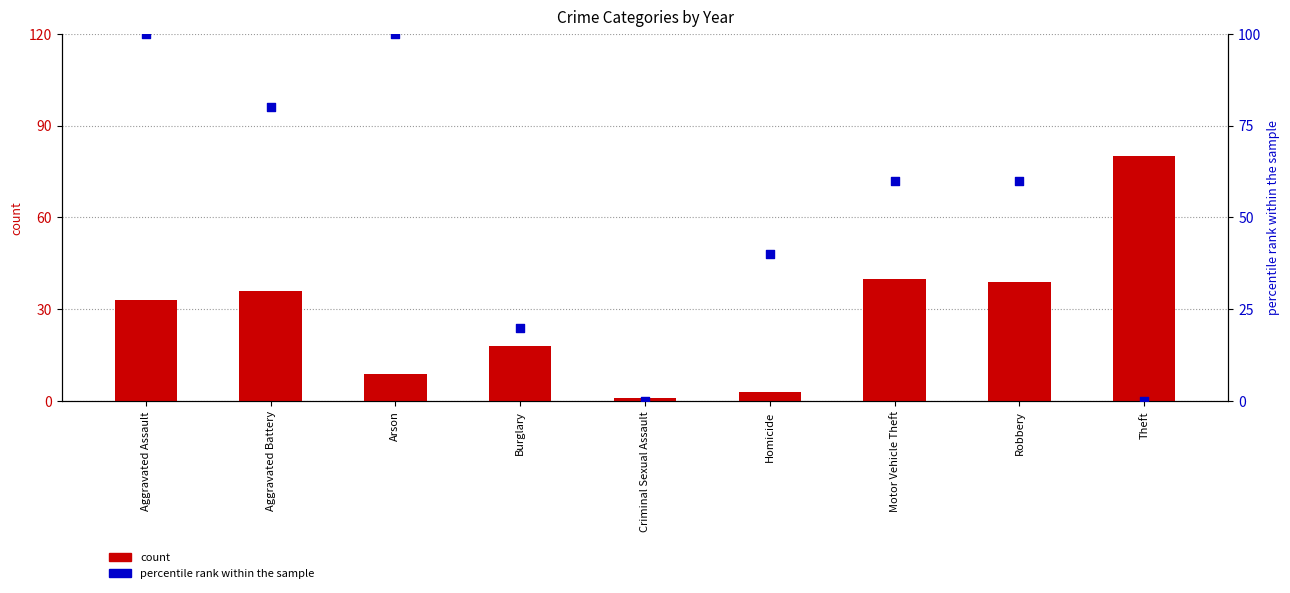

Which series reaches the maximum Y coordinate?

percentile rank within the sample